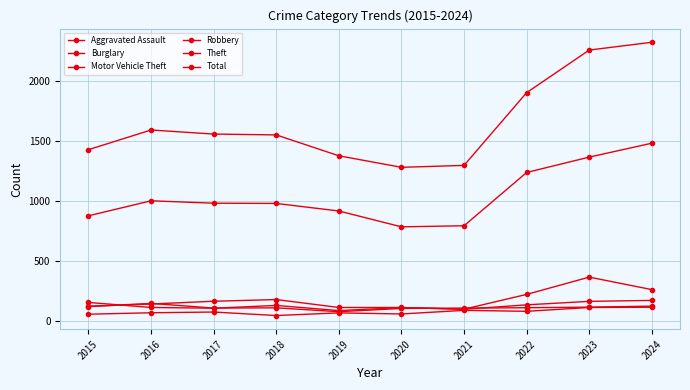

At which category does Aggravated Assault reach its first local valley?

2018